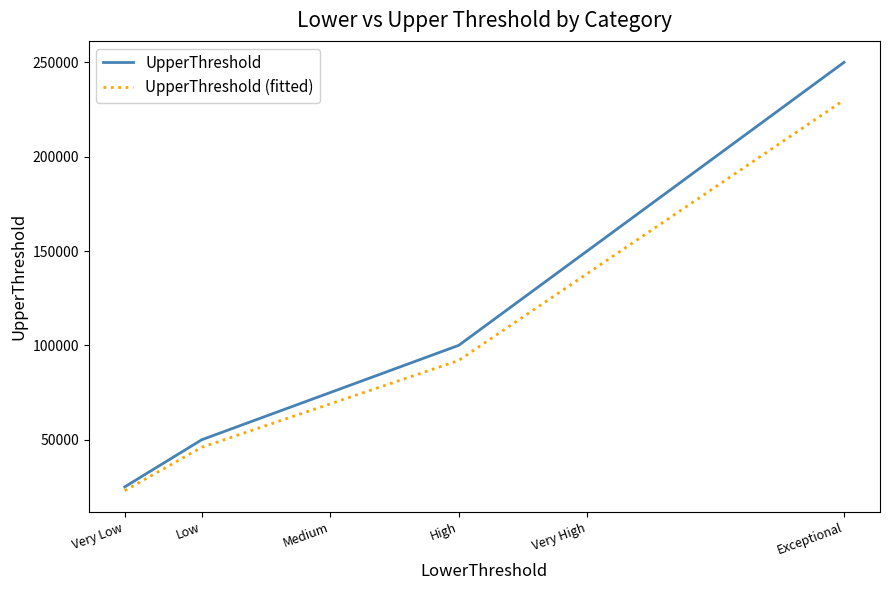

True or false: UpperThreshold (fitted) and UpperThreshold intersect in this chart.

False